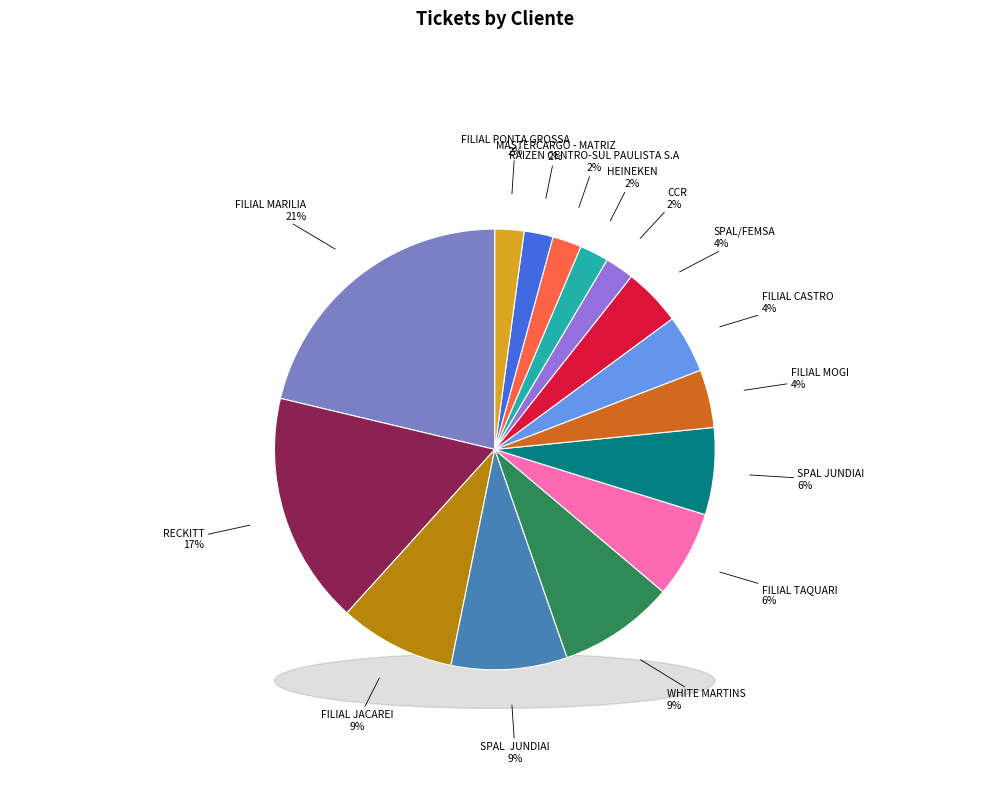

To the nearest percent, what is the combined percentage of SPAL/FEMSA and RECKITT?

21%